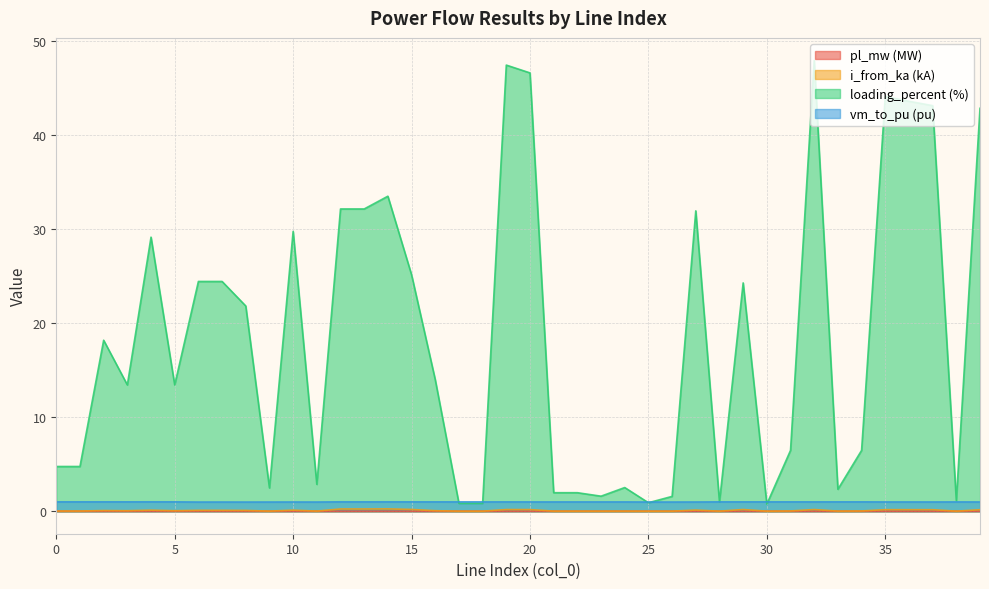

What is the value of the i_from_ka point at the 3rd from the left?

0.1